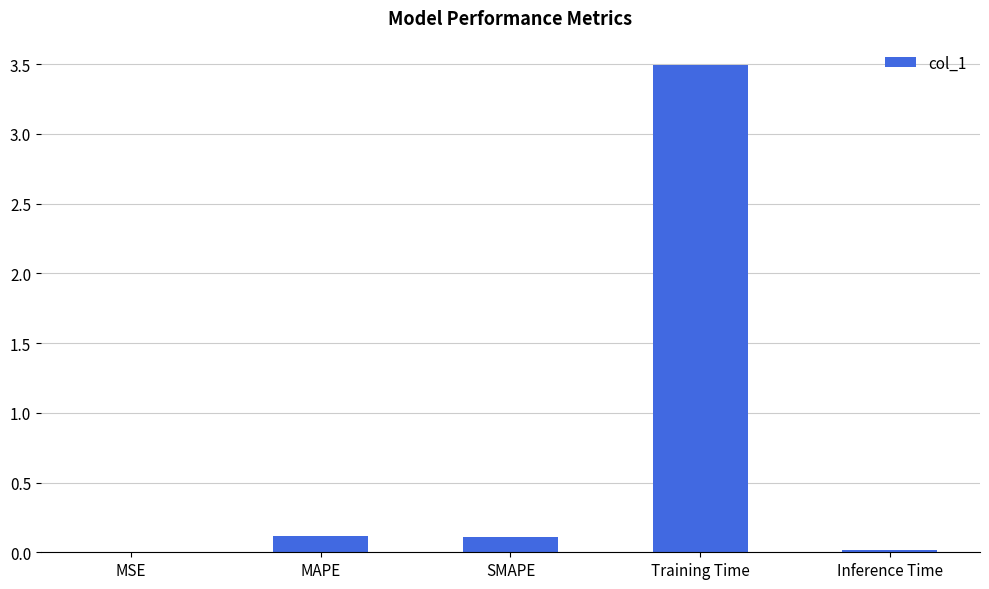

Between Inference Time and SMAPE, which is larger?

SMAPE